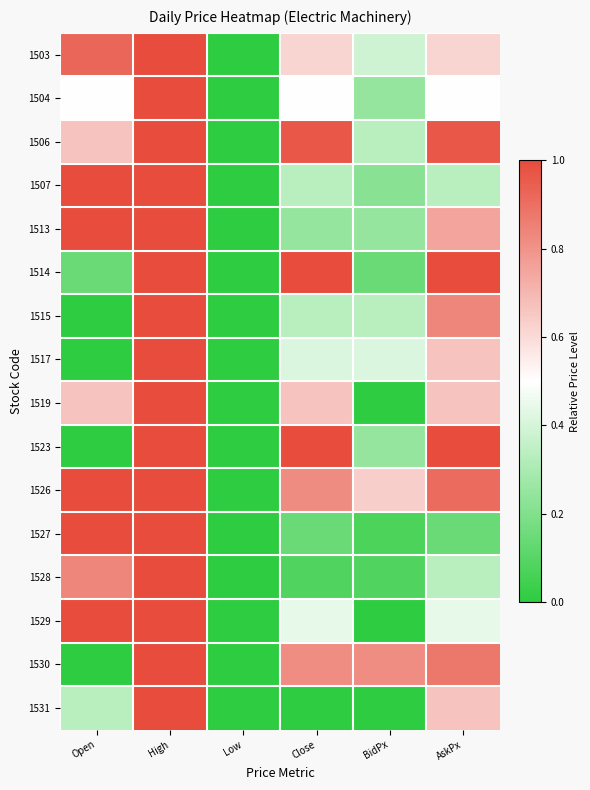

Which has a higher value, AskPx or Low?

AskPx